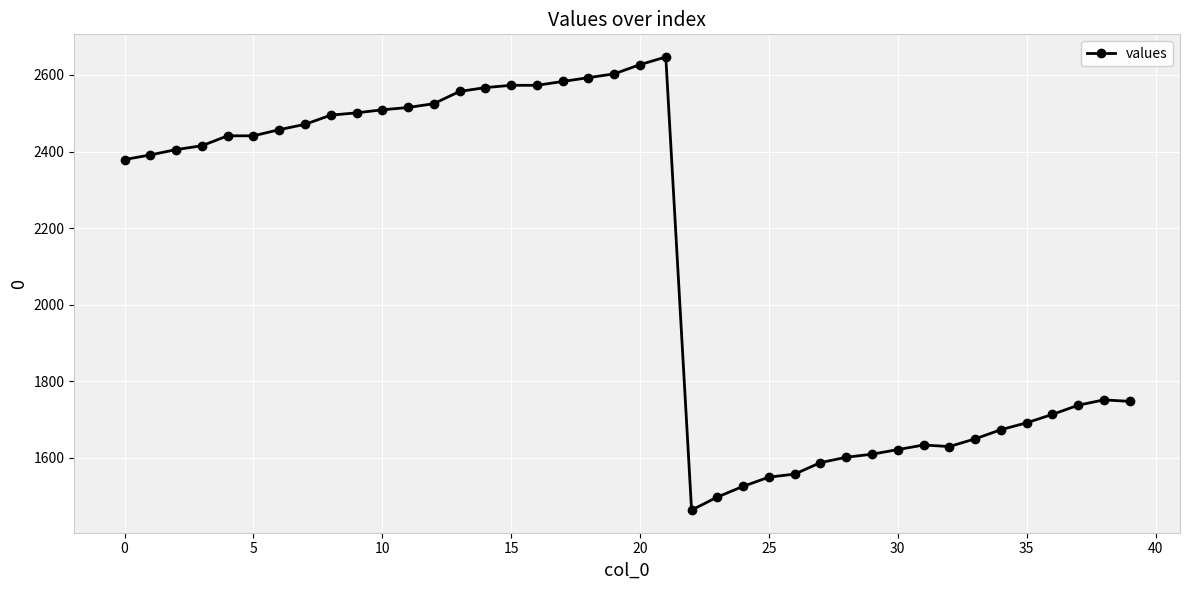

What is the value of the 27th point from the left?

1557